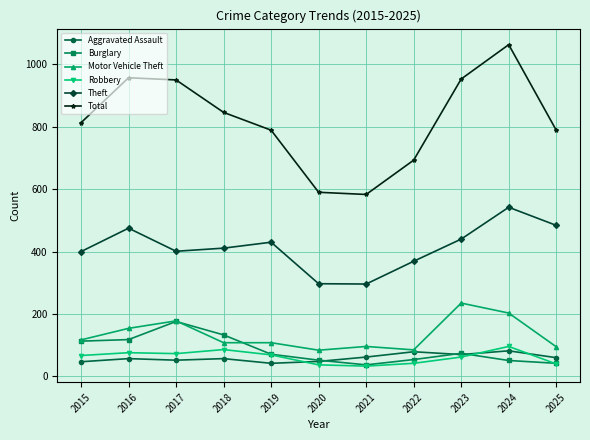

At which category is the sum across all series the highest?

2024